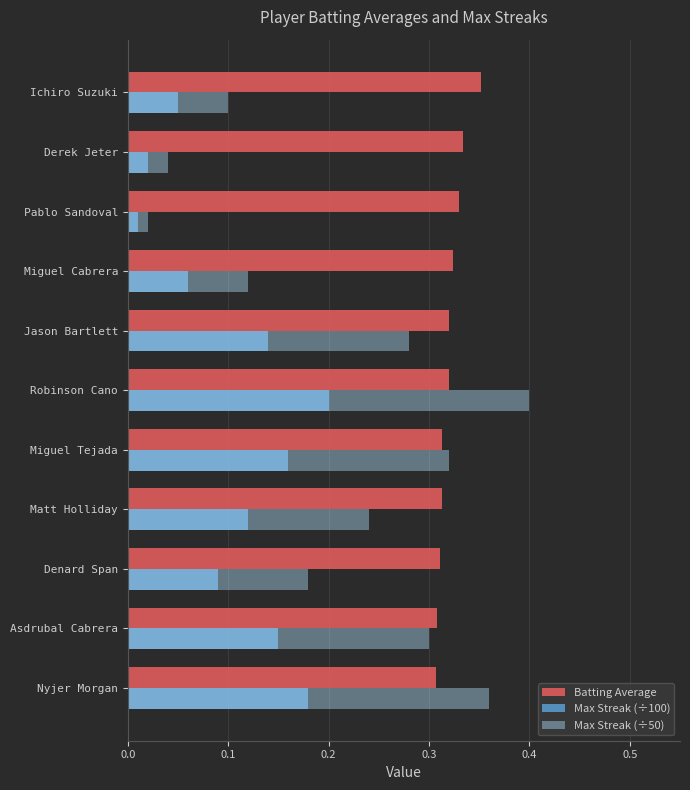

Where is Max Streak (÷50) nearest to the value 0?

Pablo Sandoval